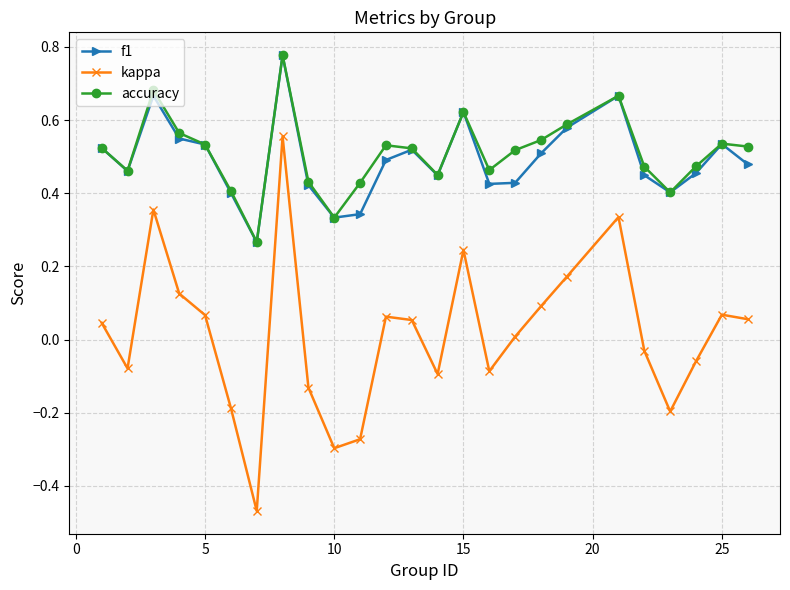

True or false: accuracy has more than 1 interior local peaks.

True